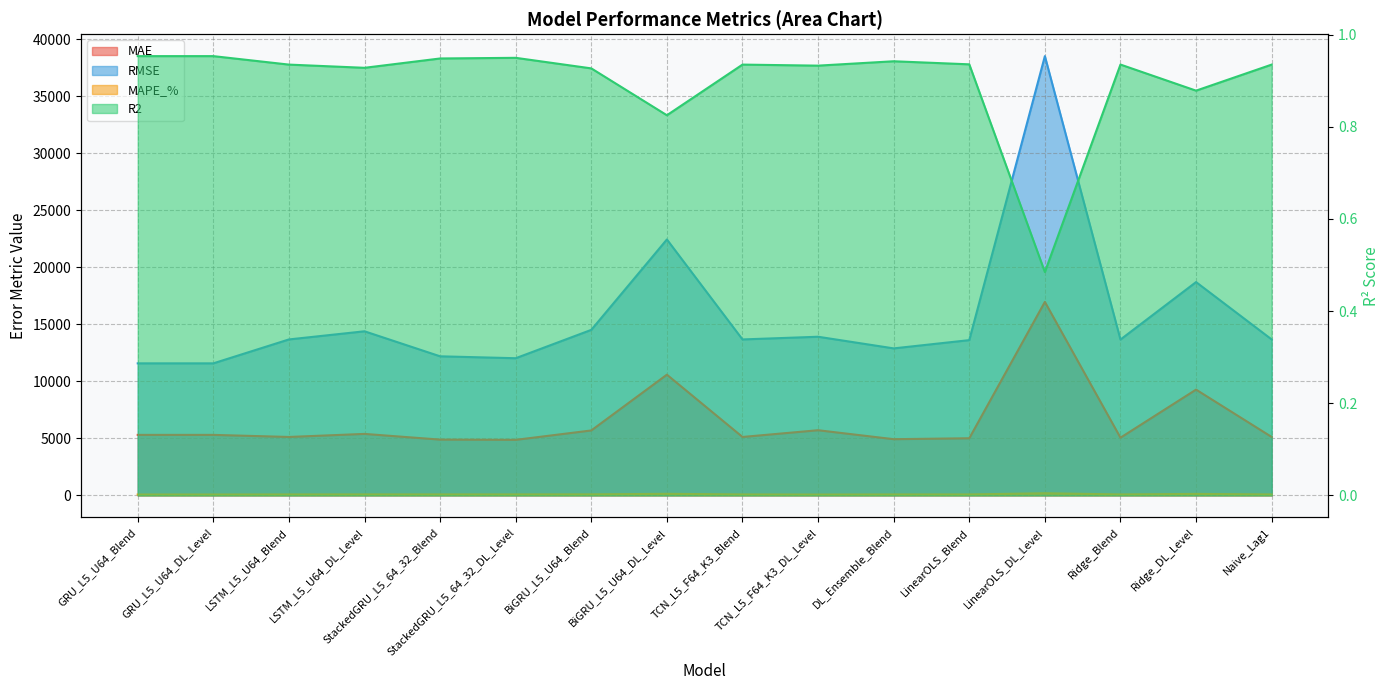

True or false: R2 has more than 0 points higher than both neighbors.

True